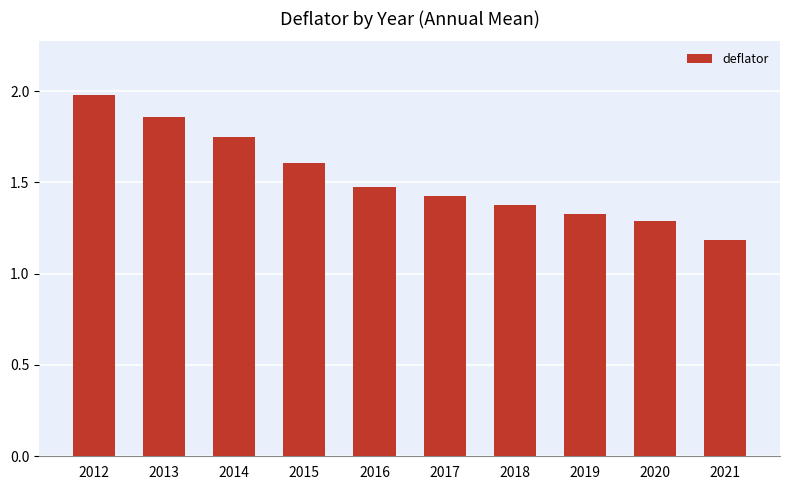

What is the value of the 10th bar from the left?

1.2